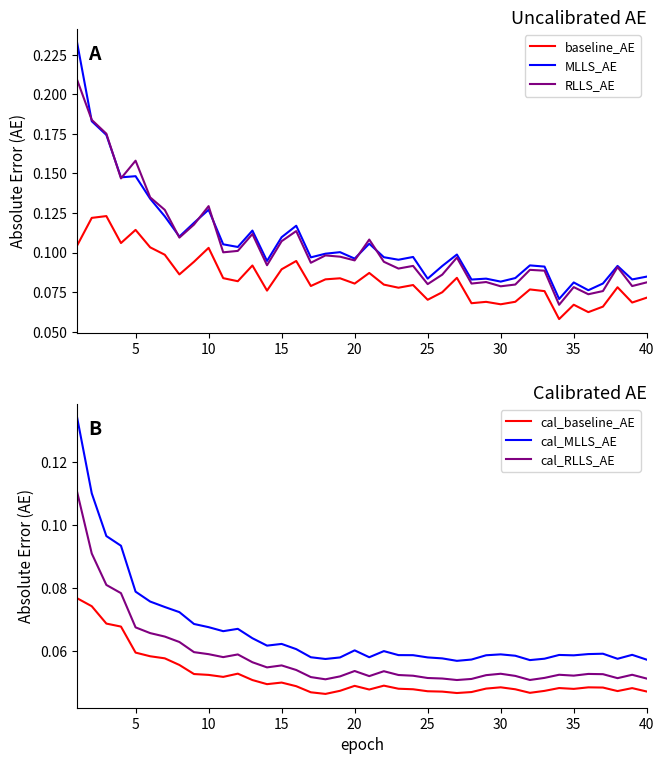

Between 17 and 37, which series saw the biggest shift?

MLLS_AE